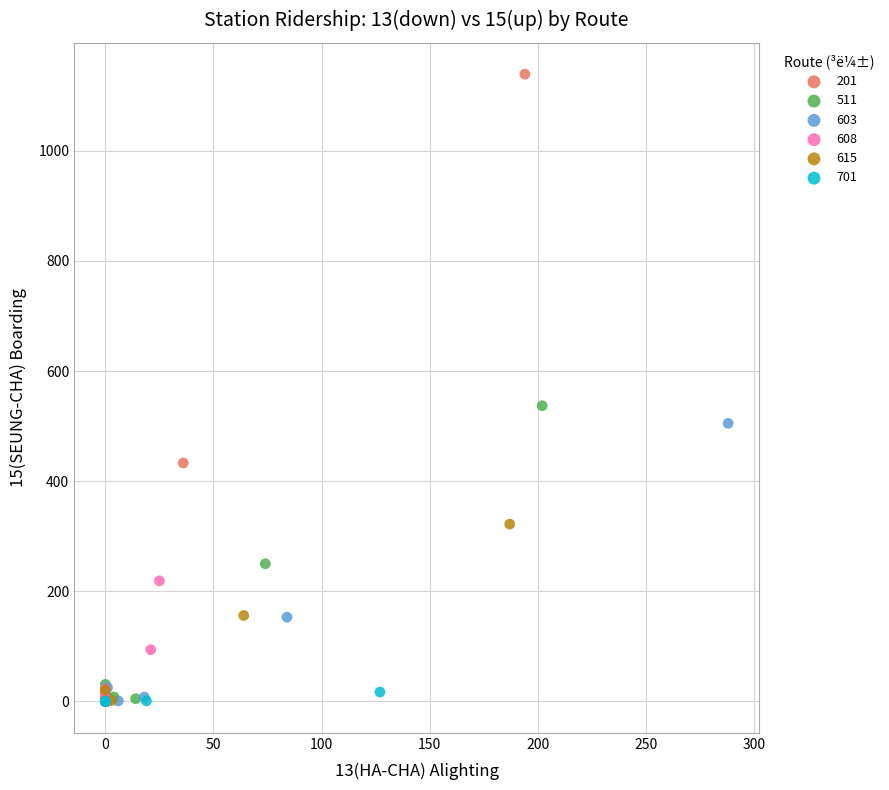

What are all the series names shown in the legend?

201, 511, 603, 608, 615, 701